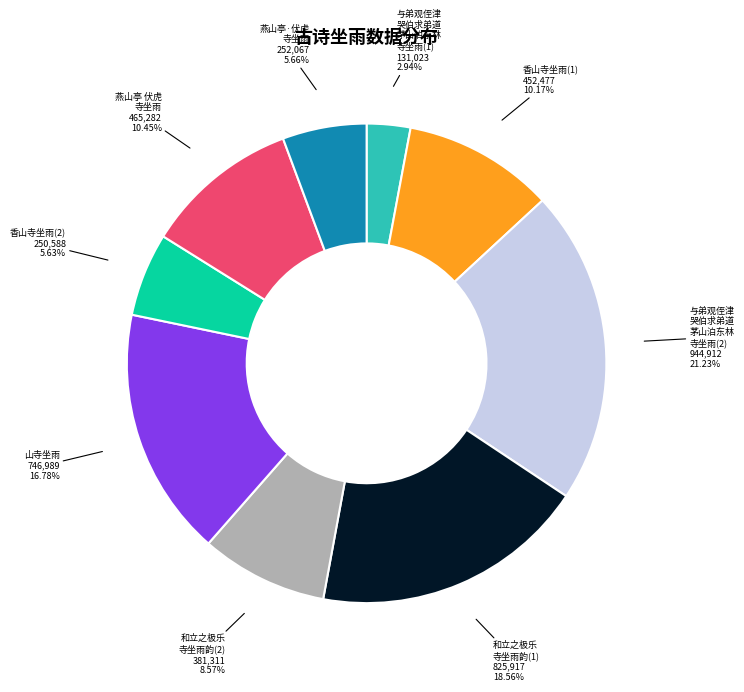

Does any single category account for the majority?

No